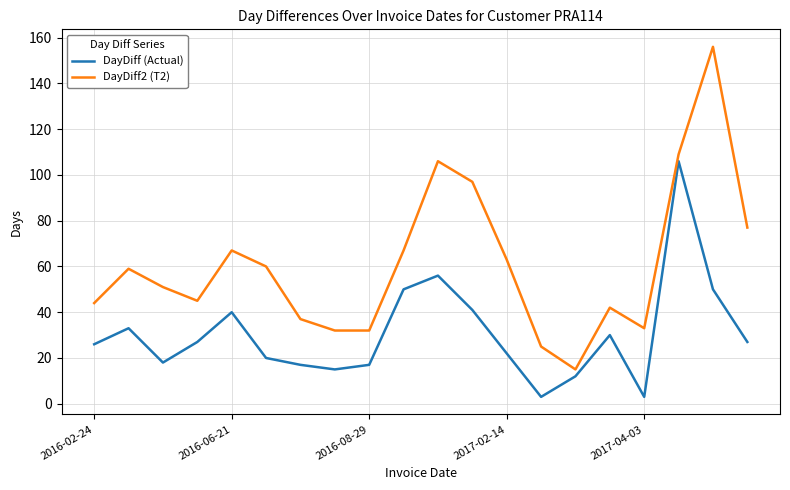

What is the difference between the maximum and minimum values in the DayDiff (Actual) series?

103